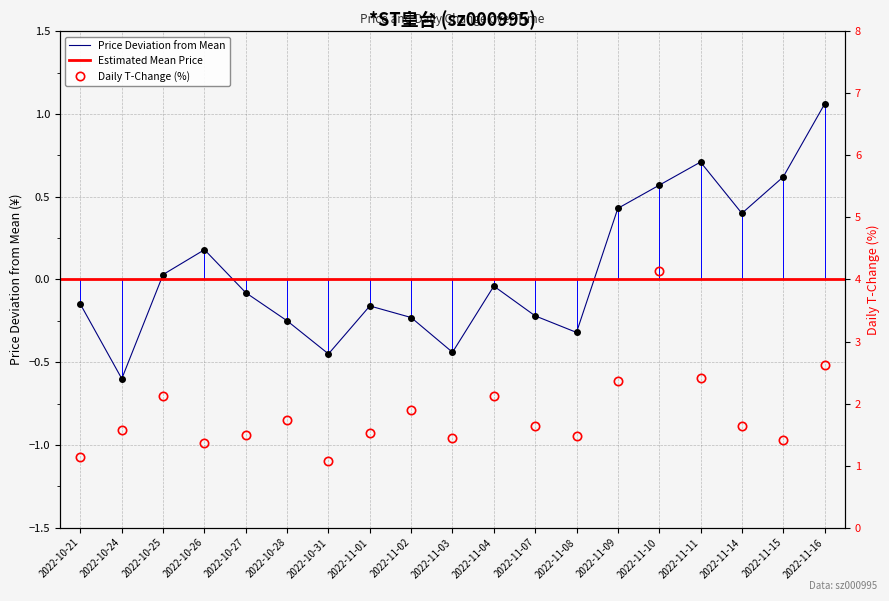

Where is the first local maximum for t_change?

2022-10-25